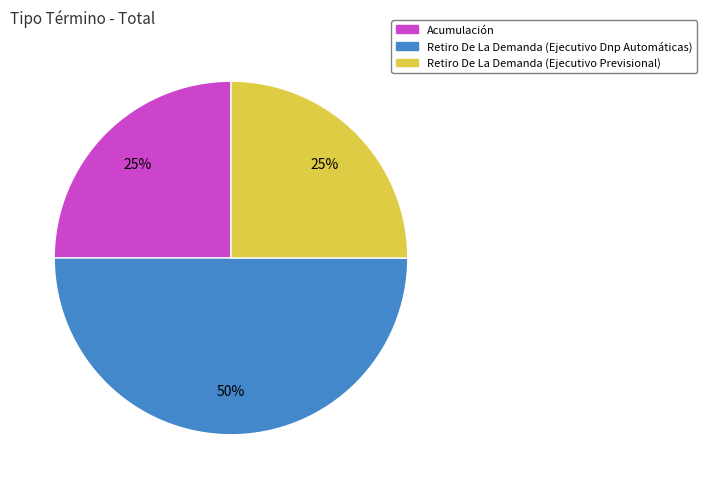

Which has a higher value, Retiro De La Demanda (Ejecutivo Dnp Automáticas) or Acumulación?

Retiro De La Demanda (Ejecutivo Dnp Automáticas)